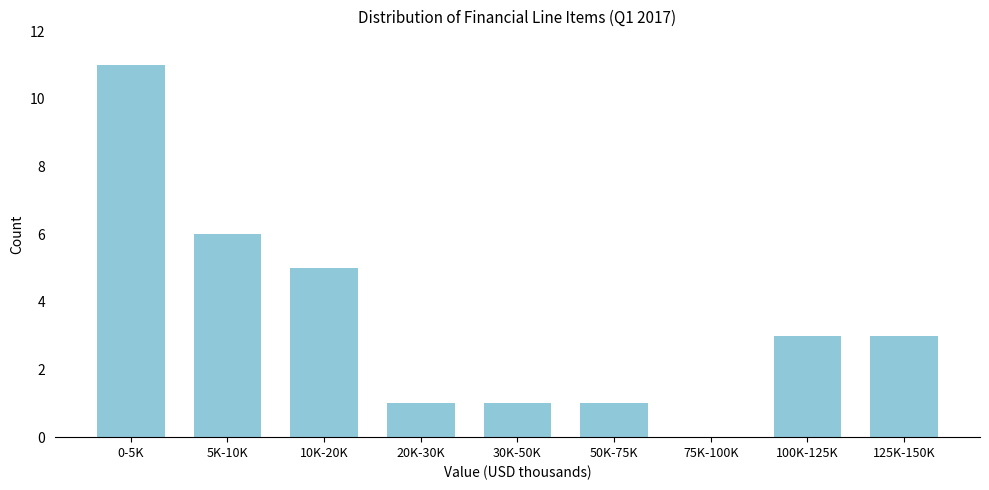

Reading left to right, what are all the values shown in this chart?

0-5K=11	5K-10K=6	10K-20K=5	20K-30K=1	30K-50K=1	50K-75K=1	75K-100K=0	100K-125K=3	125K-150K=3